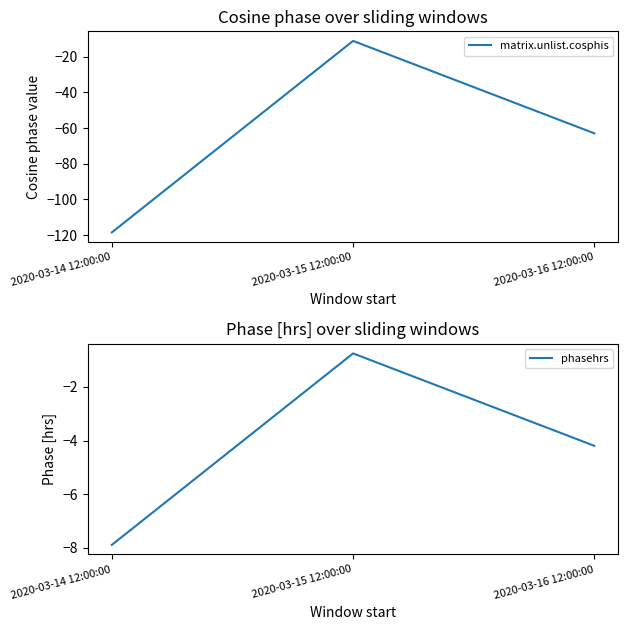

What is the smallest value displayed?

-118.4